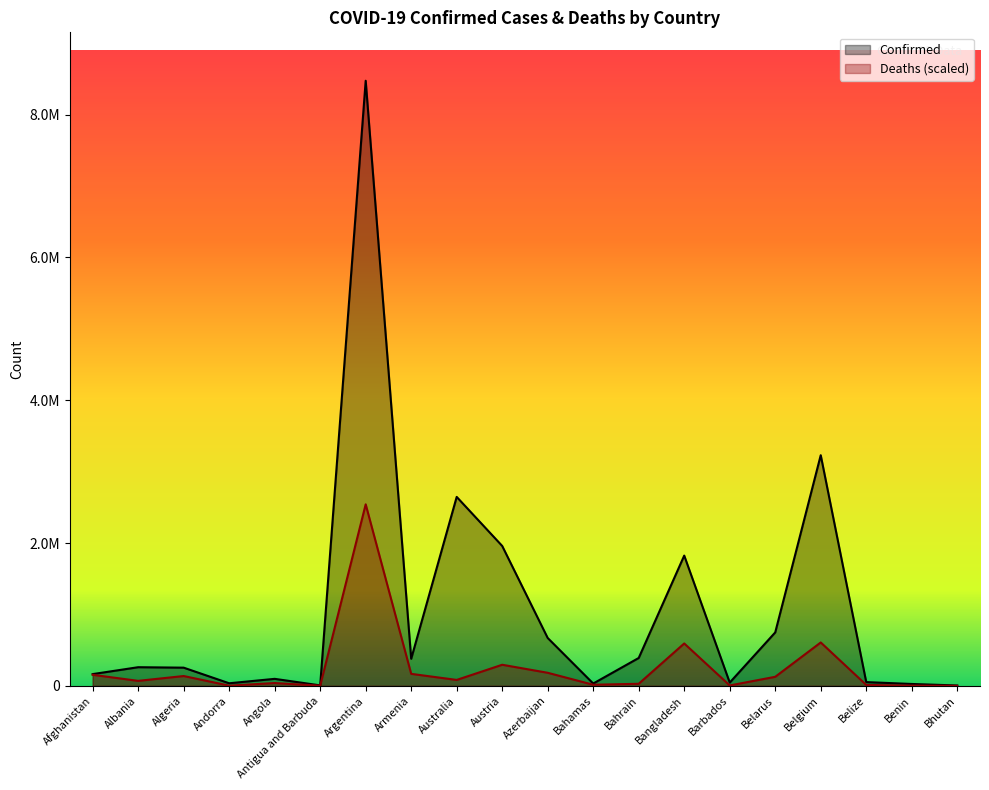

List the series in order of their peak value, lowest first.

Deaths (scaled), Confirmed